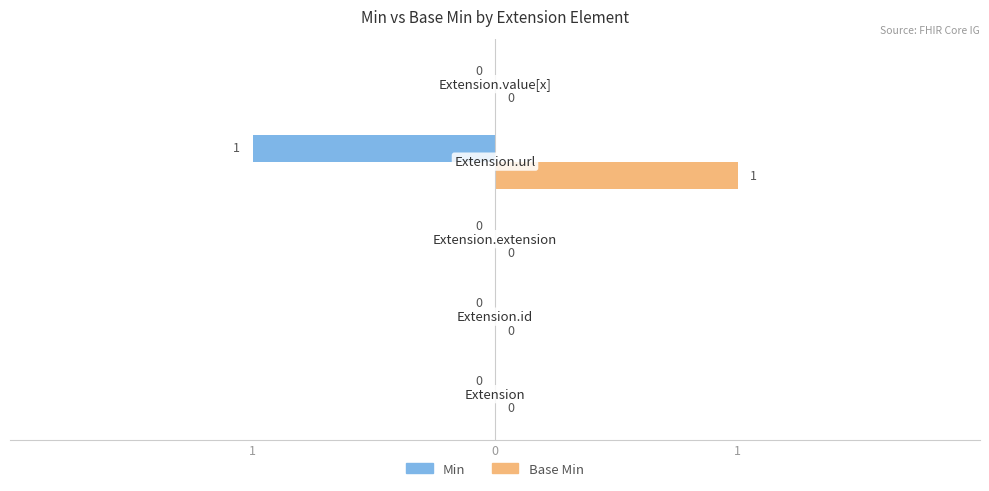

How many Min values are between 0 and 1?

4